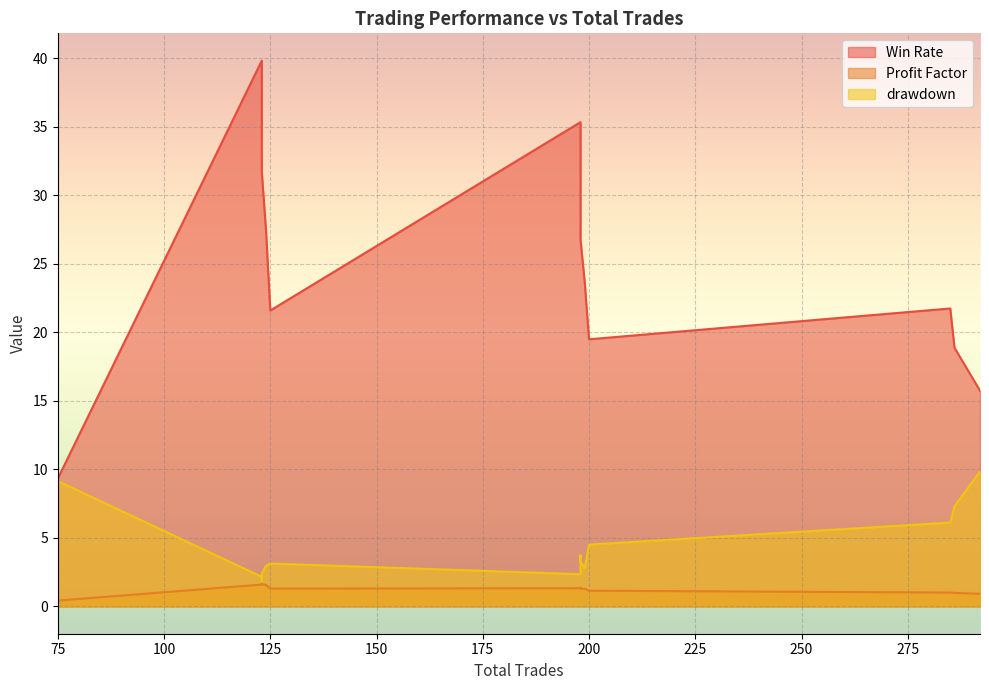

What are all the series names shown in the legend?

Win Rate, Profit Factor, drawdown